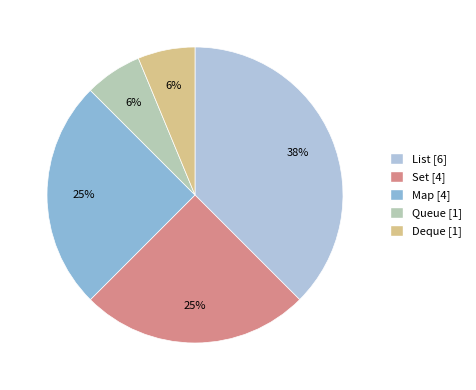

What percentage is the Map slice, to the nearest percent?

25%